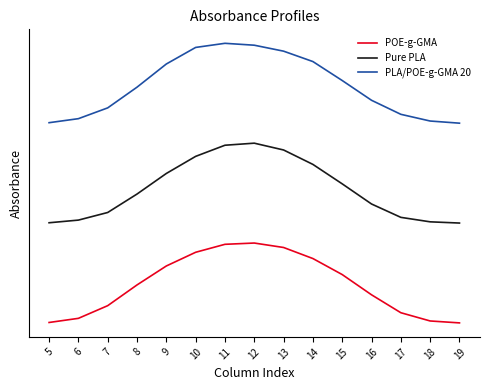

Which series has the widest spread of values?

Pure PLA